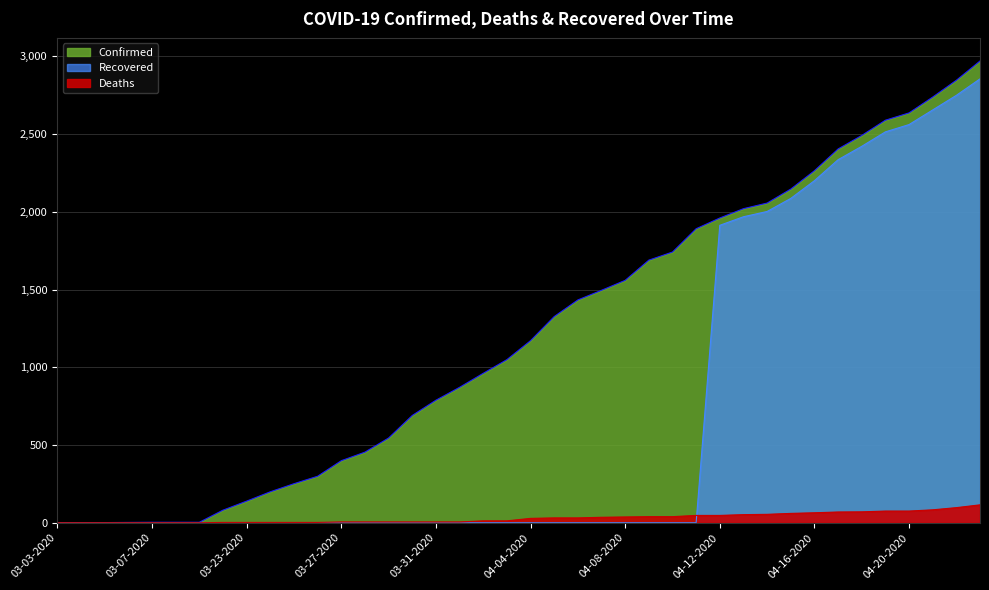

What is the difference between the maximum and minimum values in the Recovered series?

2855